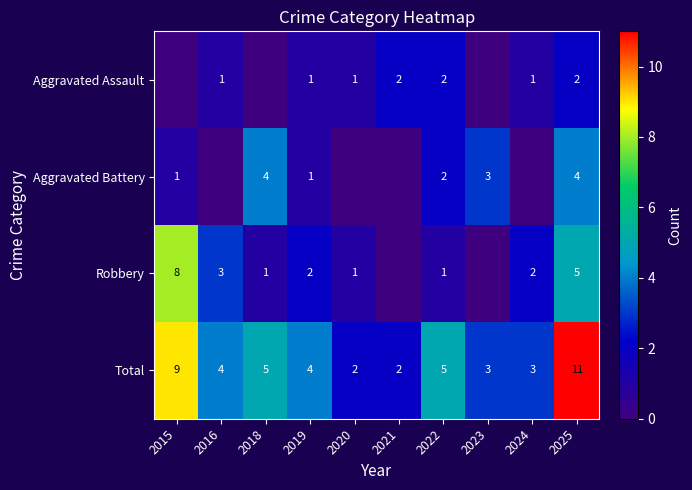

The Aggravated Battery series shows 0 at 2015. True or false?

False